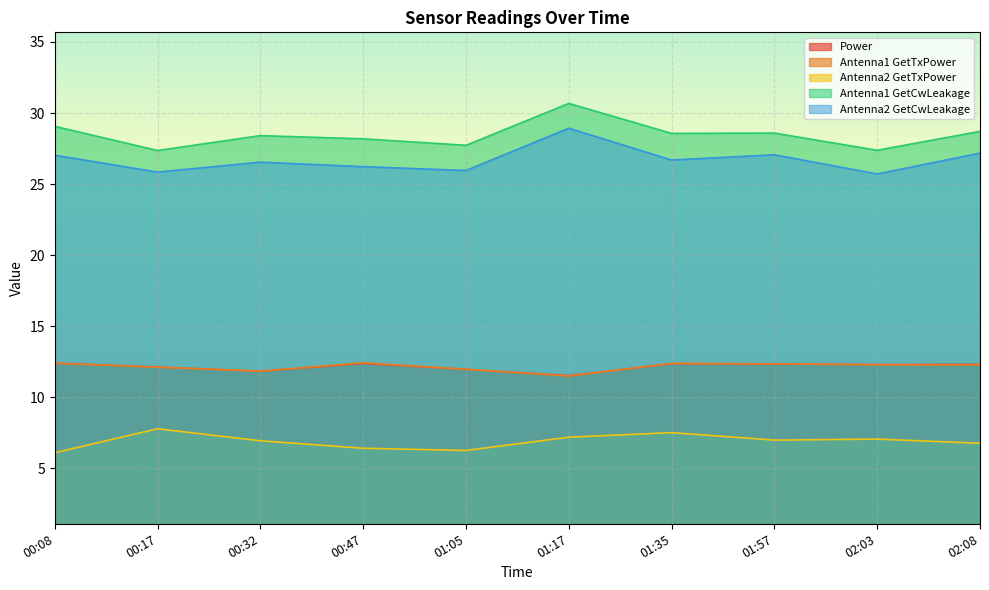

Between 01:35 and 02:08, which is larger?

01:35